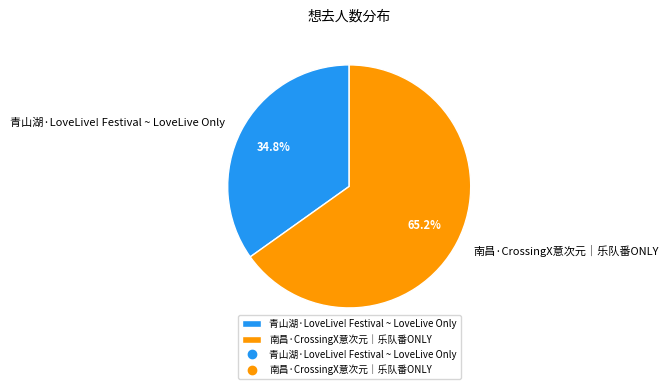

What is the ratio of the value at 南昌·CrossingX意次元｜乐队番ONLY to the value at 青山湖·LoveLive! Festival ~ LoveLive Only?

1.9